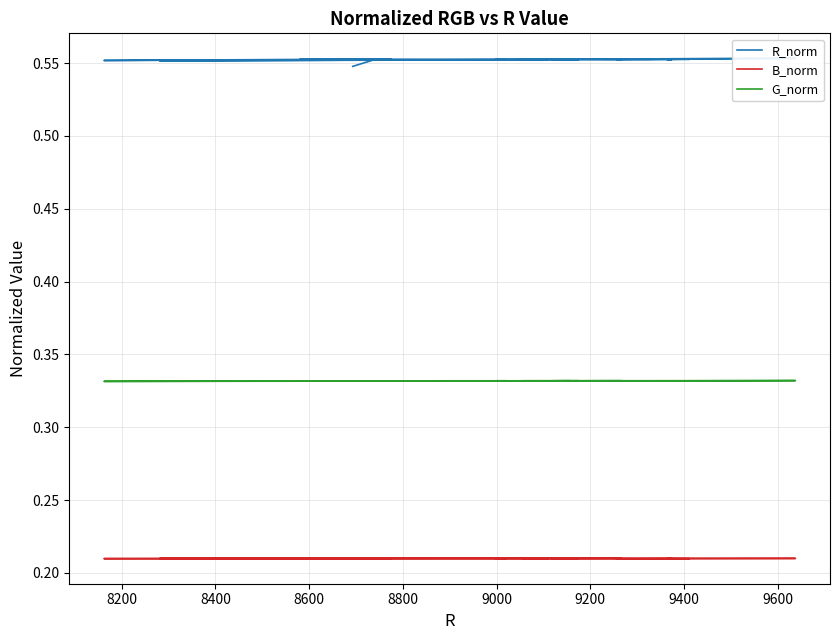

True or false: R_norm and B_norm intersect in this chart.

False